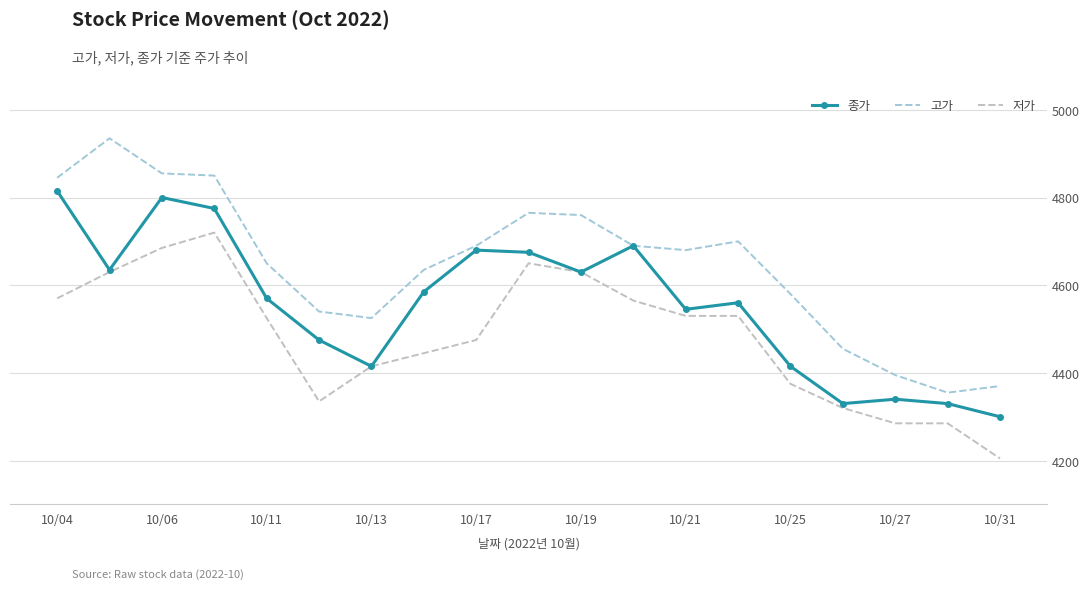

At how many categories does at least one series exceed 4281?

19